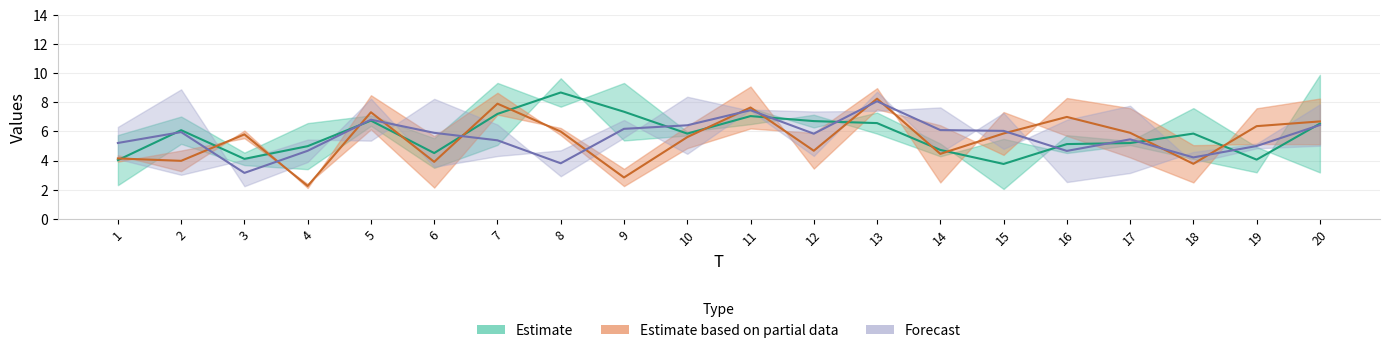

At which label is x4 closest to 5?

10